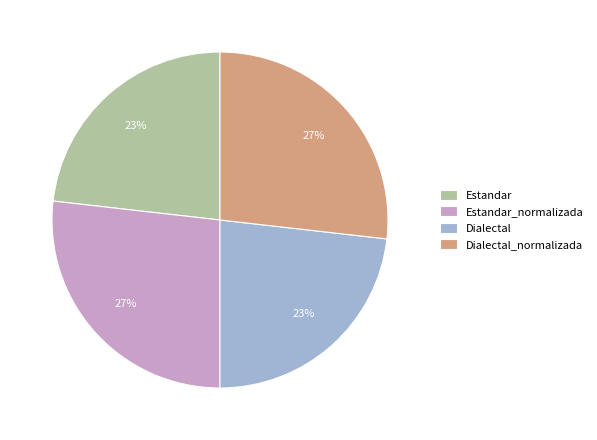

To the nearest percent, what portion does Dialectal_normalizada represent?

27%